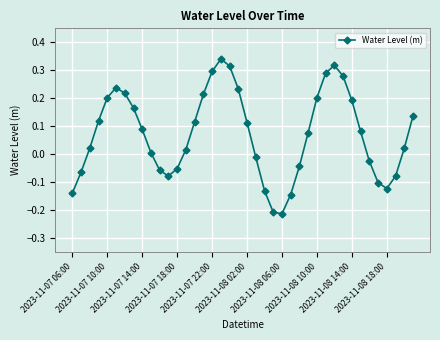

What is the difference between the maximum and minimum values?

0.6